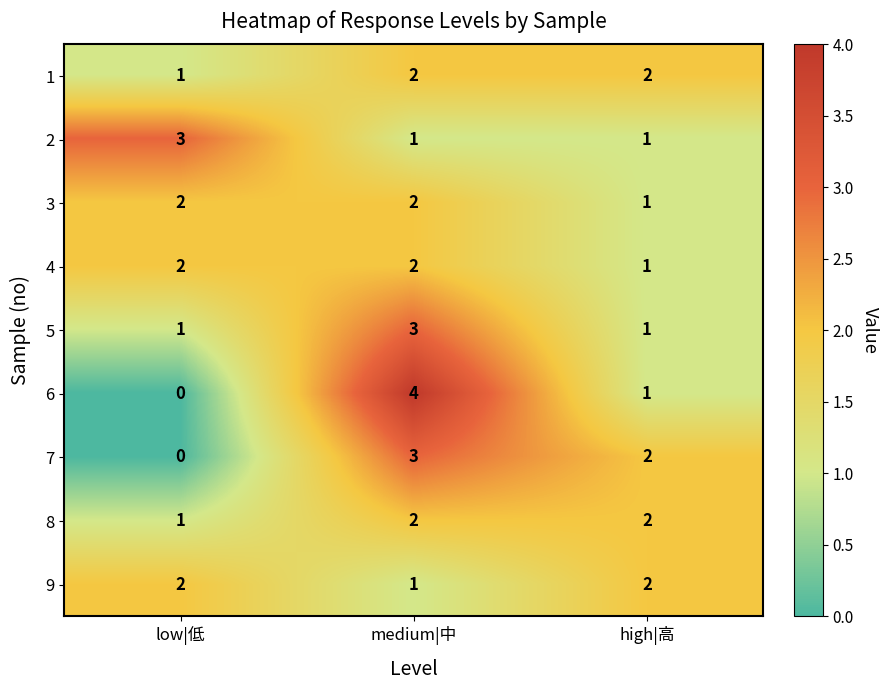

Which category has the lowest value across all series?

low|低